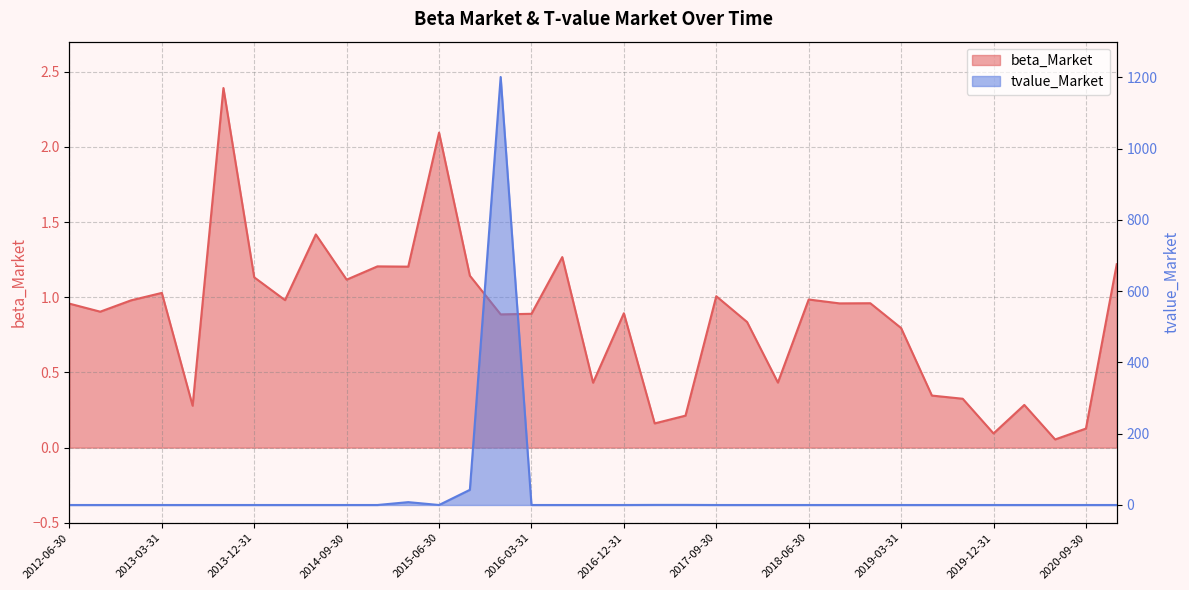

Which series has the largest total across all categories?

tvalue_Market